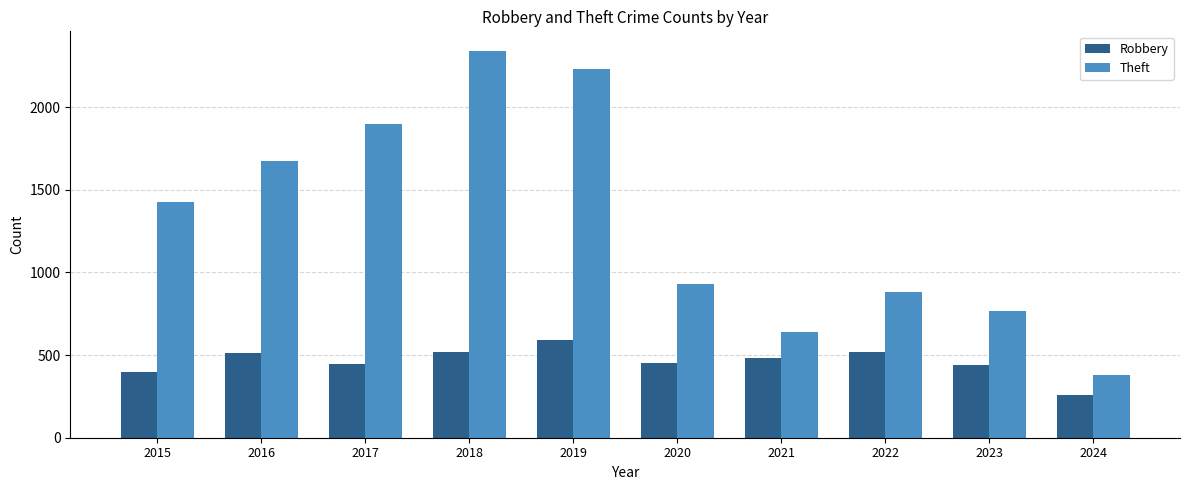

At 2017, list the series in order from smallest to largest.

Robbery, Theft